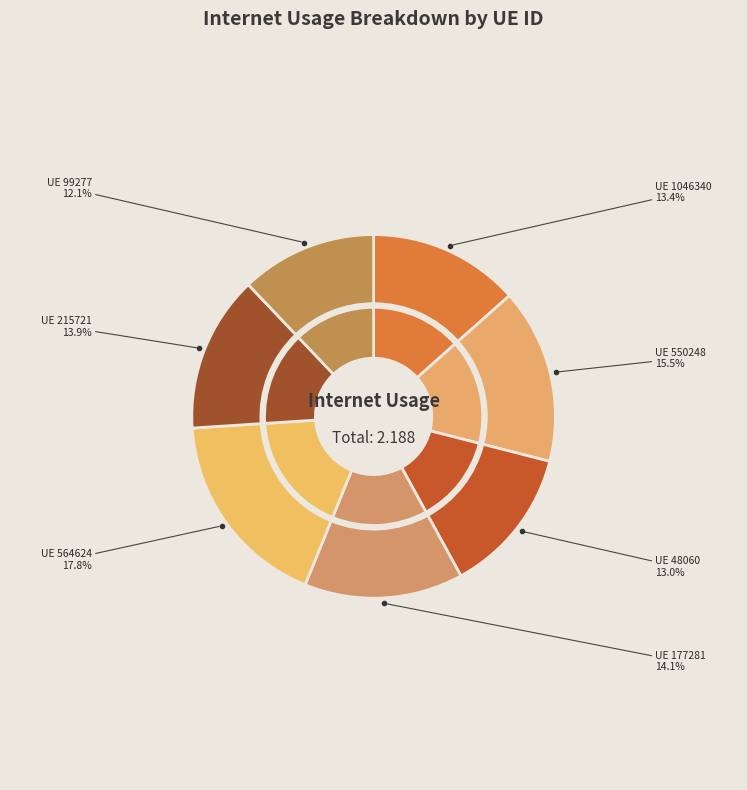

Is there any slice that represents more than half of the pie?

No